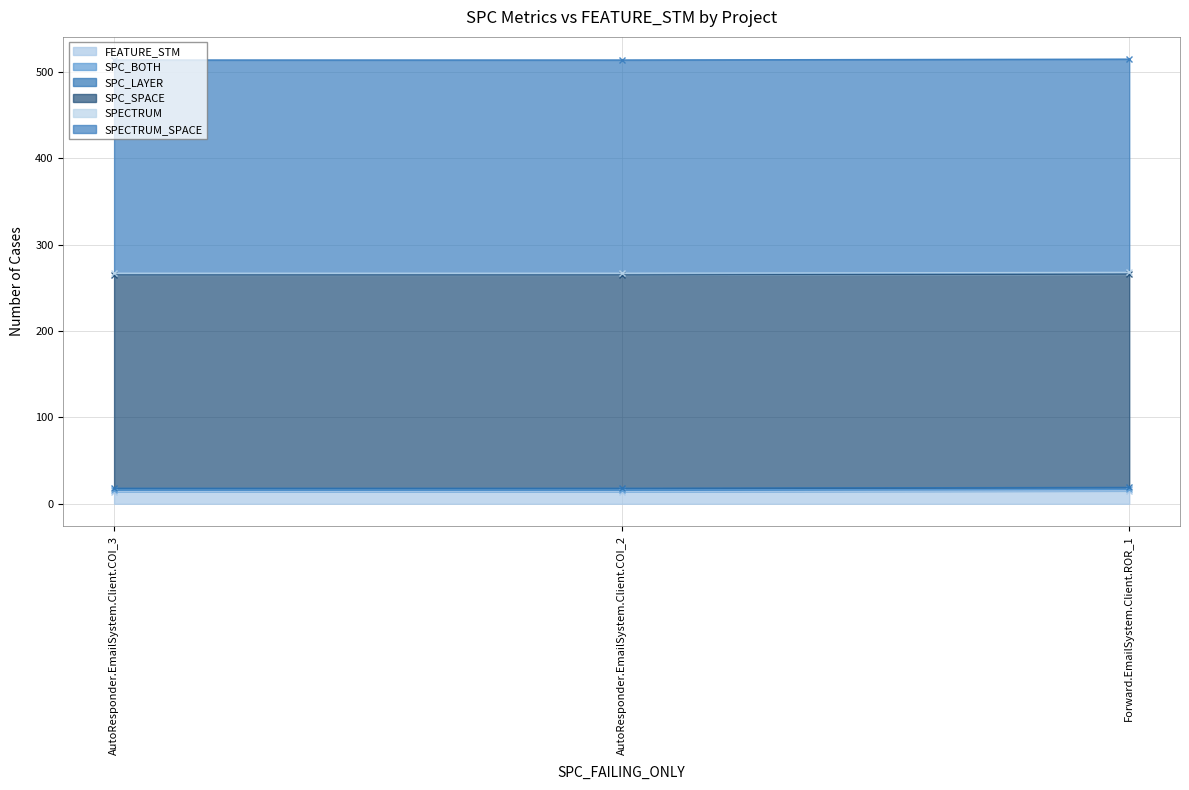

Which series has the largest range (max minus min)?

FEATURE_STM (line)